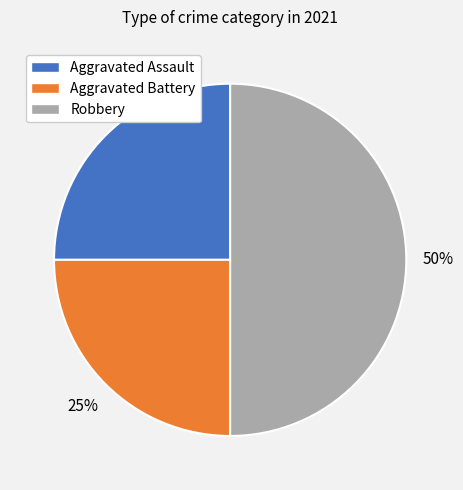

Combined, do Aggravated Battery and Robbery account for over 50%?

Yes